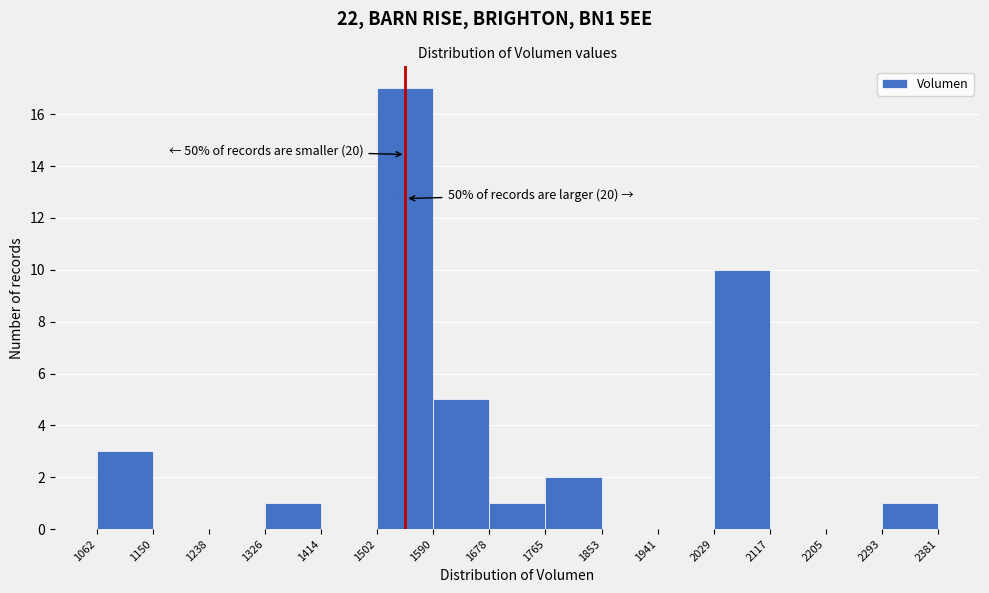

Which range on the x-axis has the tallest bar?

1502 to 1590